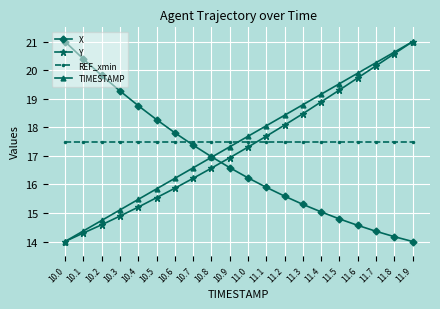

What is the difference between the Y values at 11.6 and 11.4?

0.8